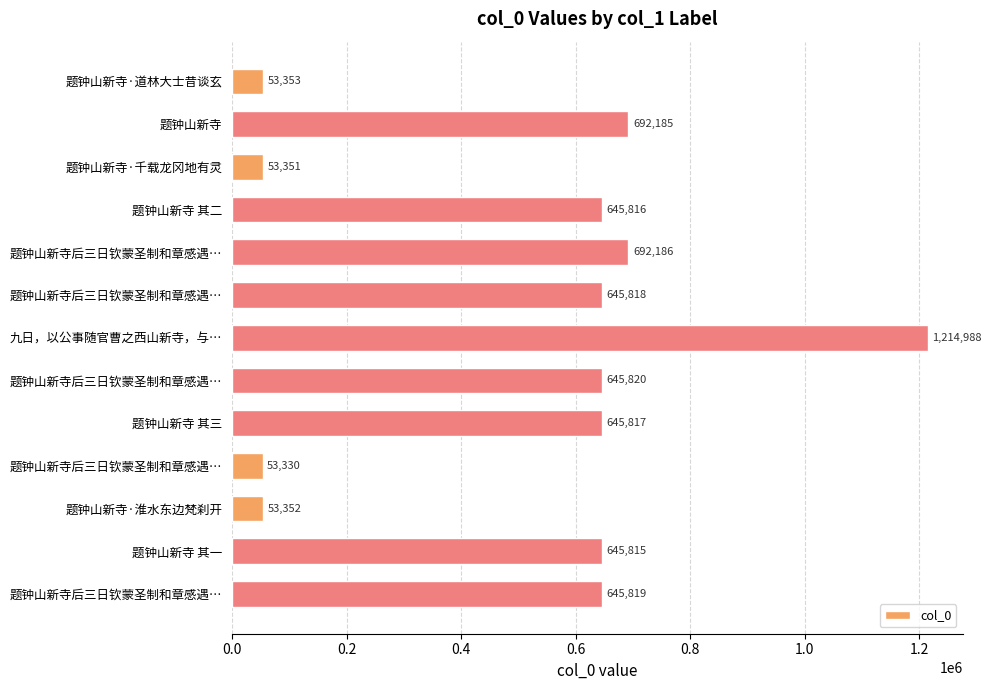

How many bars are there in total?

13